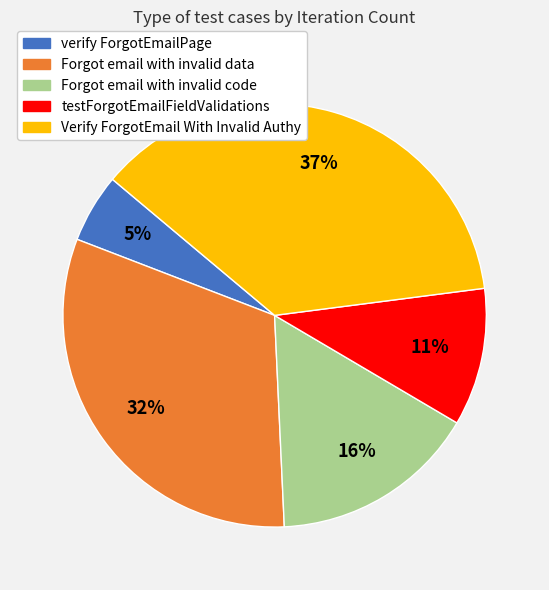

Is the sum of verify ForgotEmailPage and Forgot email with invalid code greater than half?

No